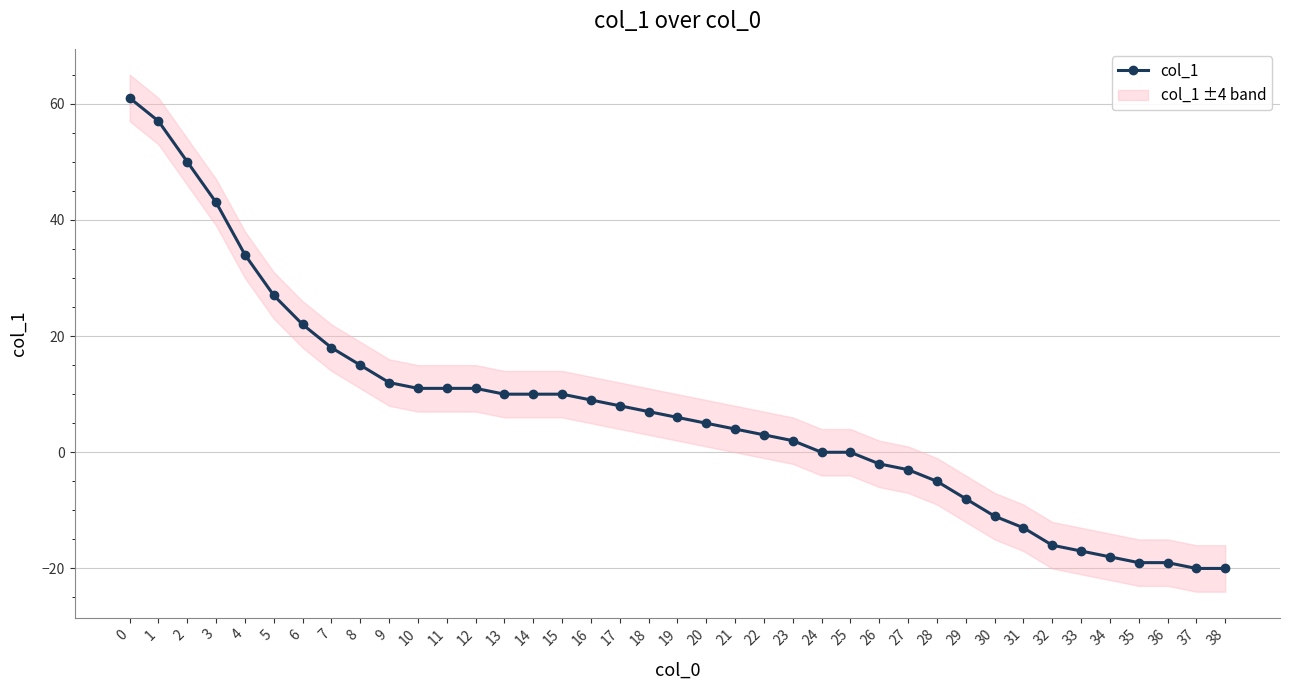

What is the value of the 37th point from the left?

-19